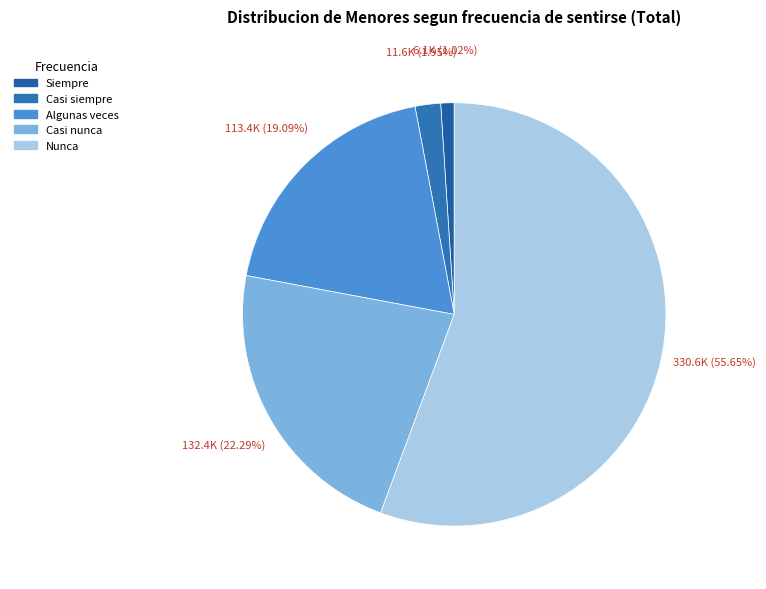

To the nearest percent, what portion does Siempre represent?

1%